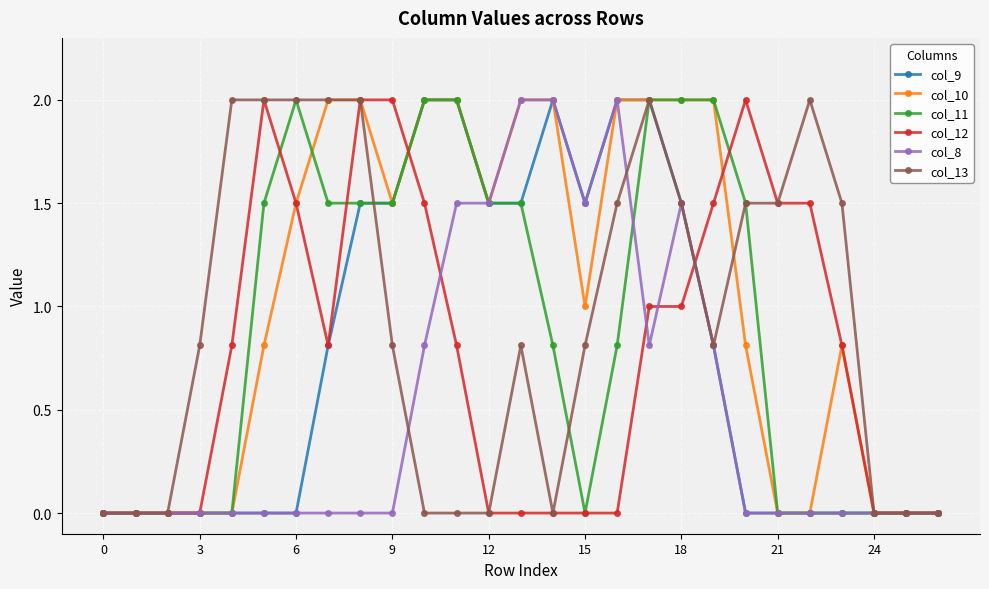

Reading left to right, what are all the values shown in this chart?

col_9: 0.0	0.0	0.0	0.0	0.0	0.0	0.0	0.8	1.5	1.5	2.0	2.0	1.5	1.5	2.0	1.5	2.0	2.0	1.5	0.8	0.0	0.0	0.0	0.0	0.0	0.0	0.0
col_10: 0.0	0.0	0.0	0.0	0.0	0.8	1.5	2.0	2.0	1.5	2.0	2.0	1.5	2.0	2.0	1.0	2.0	2.0	2.0	2.0	0.8	0.0	0.0	0.8	0.0	0.0	0.0
col_11: 0.0	0.0	0.0	0.0	0.0	1.5	2.0	1.5	1.5	1.5	2.0	2.0	1.5	1.5	0.8	0.0	0.8	2.0	2.0	2.0	1.5	0.0	0.0	0.0	0.0	0.0	0.0
col_12: 0.0	0.0	0.0	0.0	0.8	2.0	1.5	0.8	2.0	2.0	1.5	0.8	0.0	0.0	0.0	0.0	0.0	1.0	1.0	1.5	2.0	1.5	1.5	0.8	0.0	0.0	0.0
col_8: 0.0	0.0	0.0	0.0	0.0	0.0	0.0	0.0	0.0	0.0	0.8	1.5	1.5	2.0	2.0	1.5	2.0	0.8	1.5	0.8	0.0	0.0	0.0	0.0	0.0	0.0	0.0
col_13: 0.0	0.0	0.0	0.8	2.0	2.0	2.0	2.0	2.0	0.8	0.0	0.0	0.0	0.8	0.0	0.8	1.5	2.0	1.5	0.8	1.5	1.5	2.0	1.5	0.0	0.0	0.0